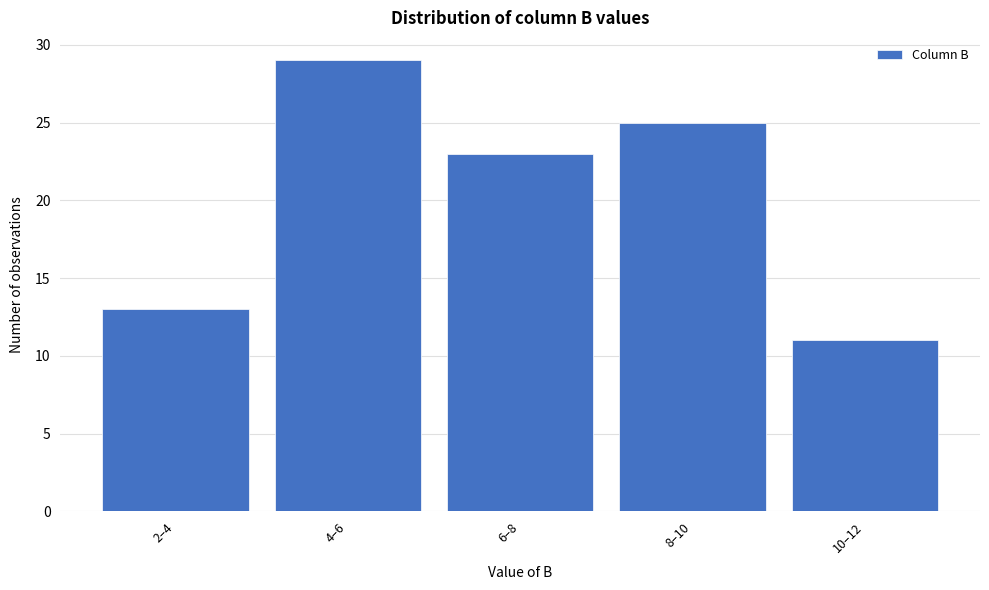

Reading left to right, what are all the values shown in this chart?

2–4=13	4–6=29	6–8=23	8–10=25	10–12=11